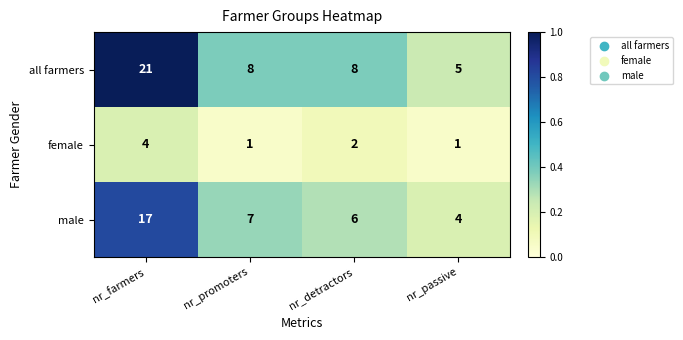

Rank the series by their average value, from lowest to highest.

female, male, all farmers